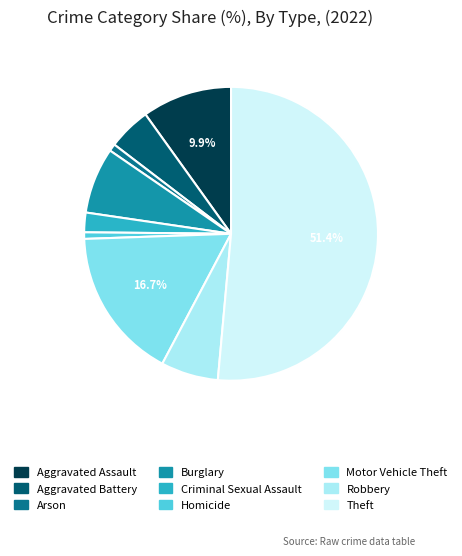

What percentage do Robbery and Theft together represent?

57.7%